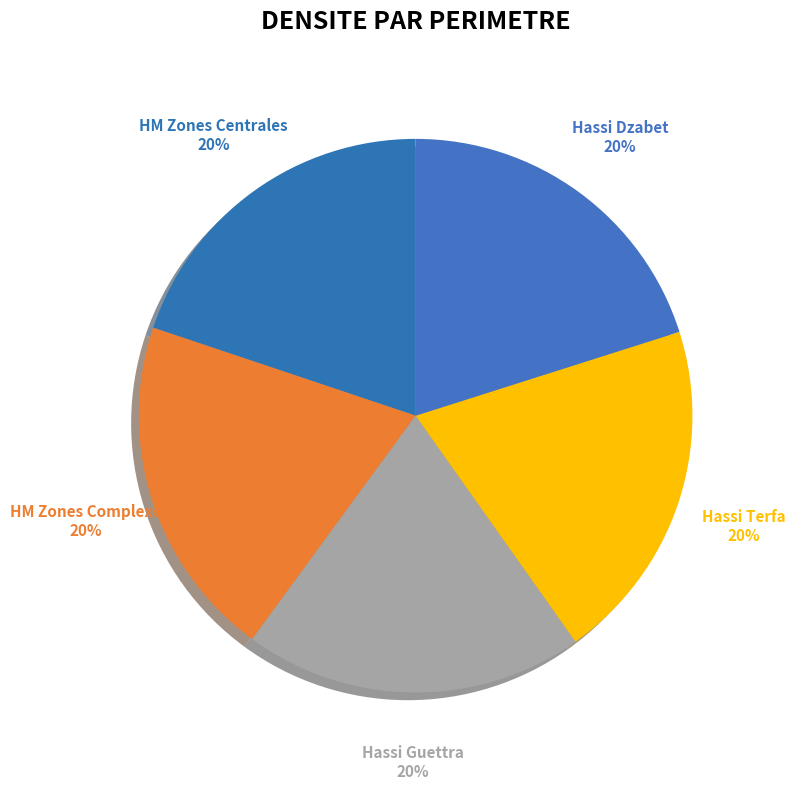

Count the number of slices in the pie.

5